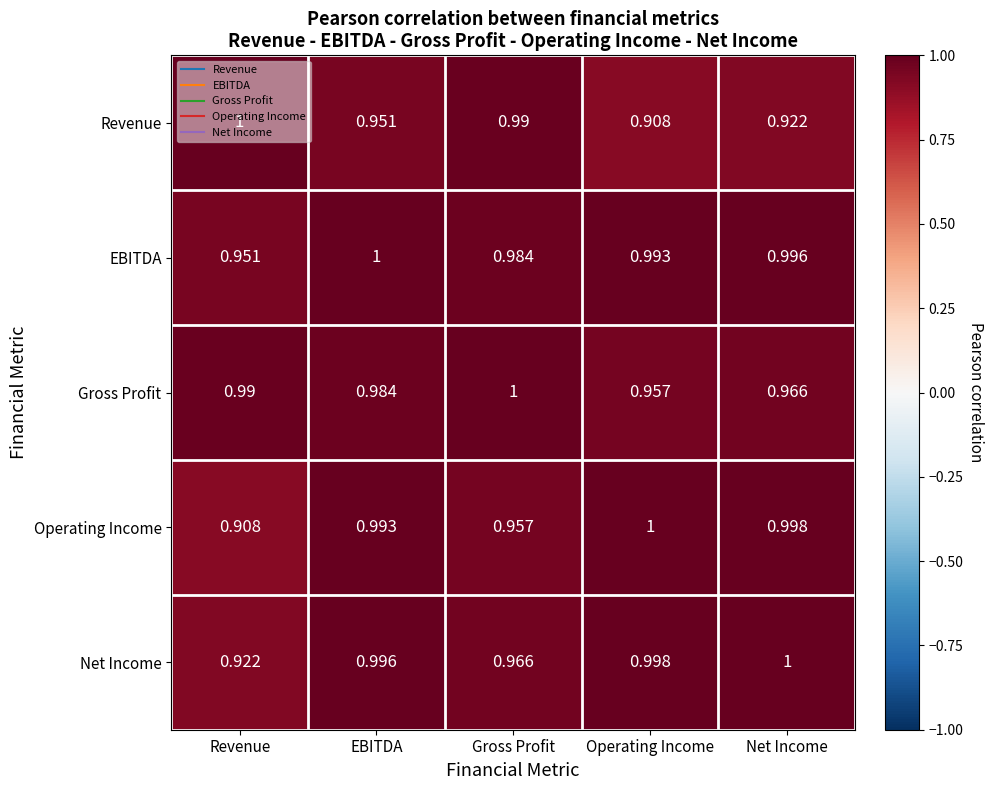

Which category has the highest value in the Gross Profit series?

Gross Profit